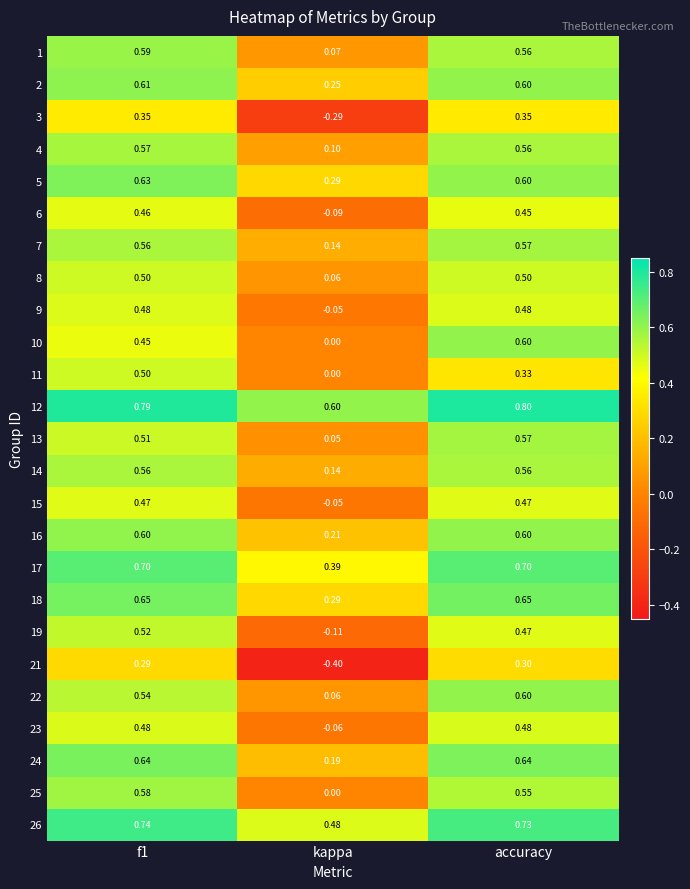

Where is 23 nearest to the value 0?

kappa